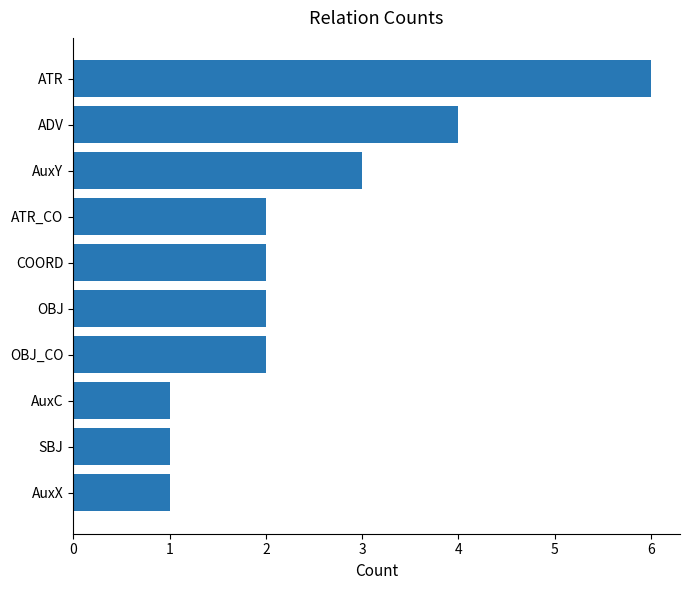

Is it true that the value at ATR is 3?

False